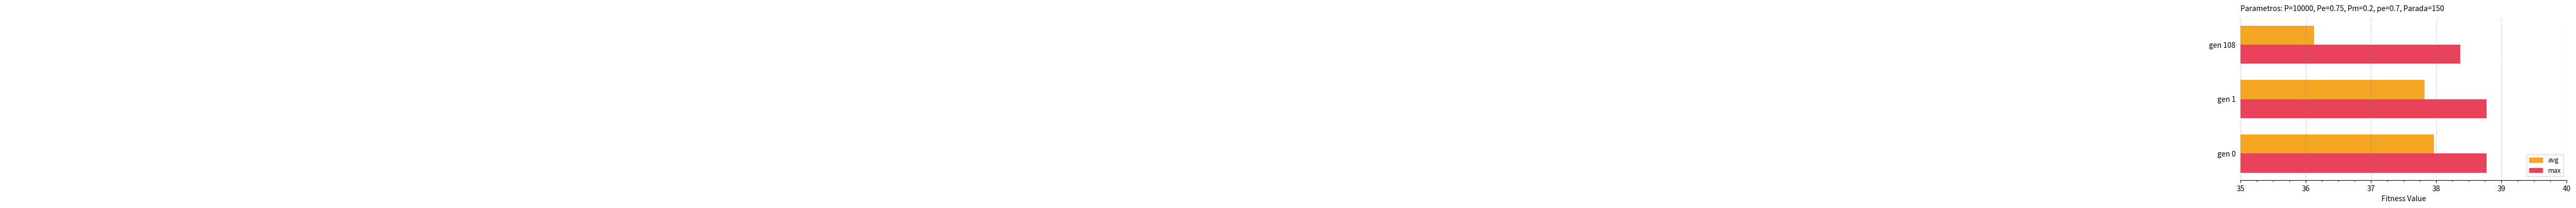

What are all the series names shown in the legend?

avg, max